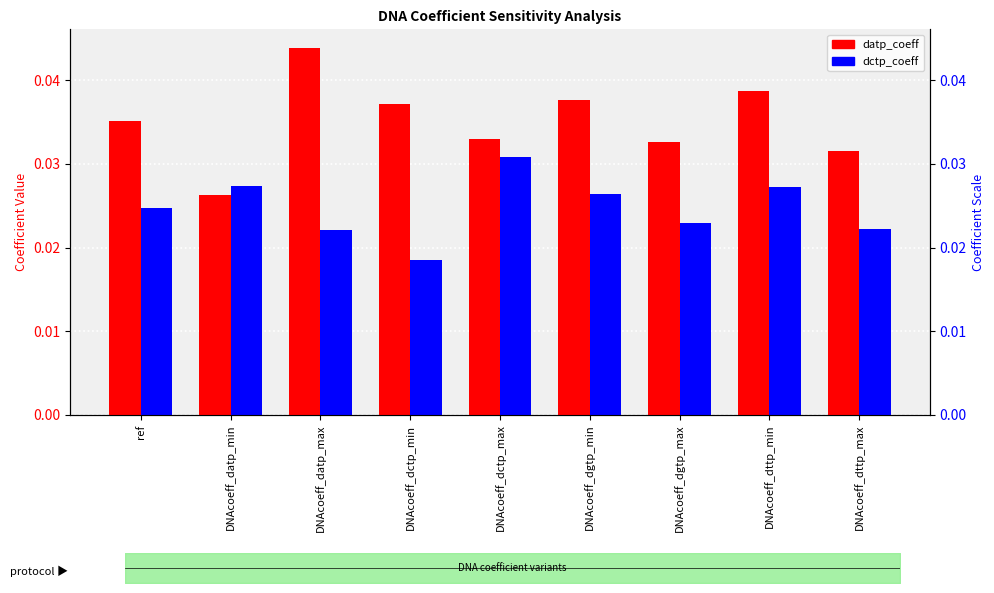

Which has a higher value, DNAcoeff_datp_min or DNAcoeff_dgtp_max?

DNAcoeff_dgtp_max